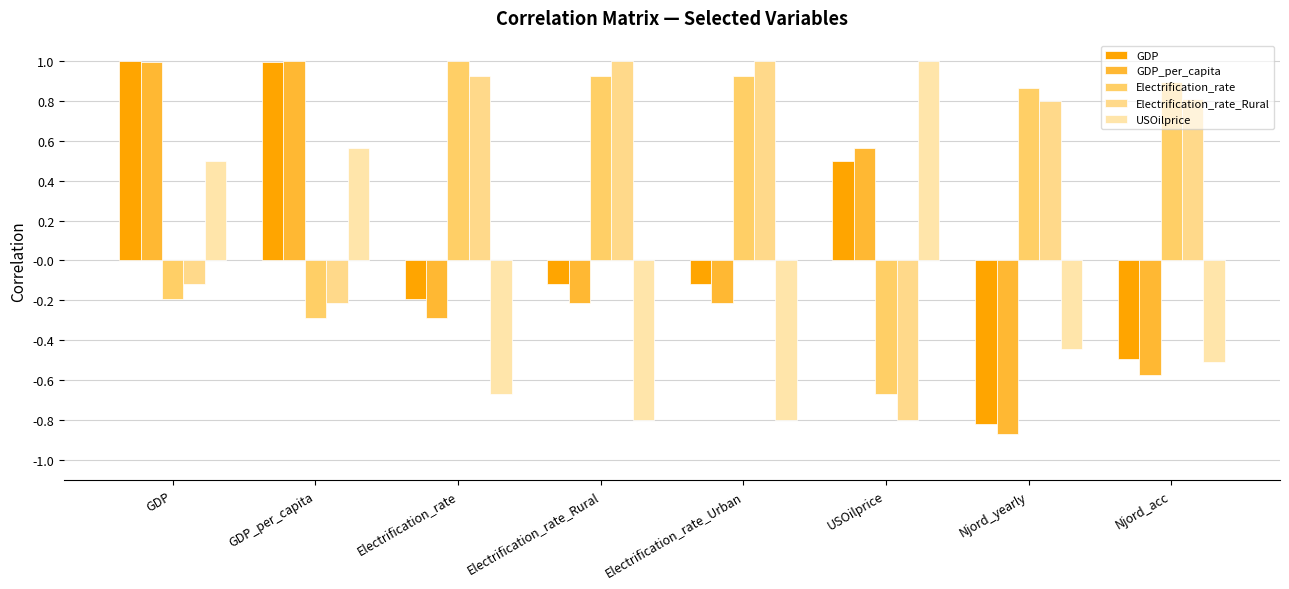

Which series has the largest total across all categories?

Electrification_rate